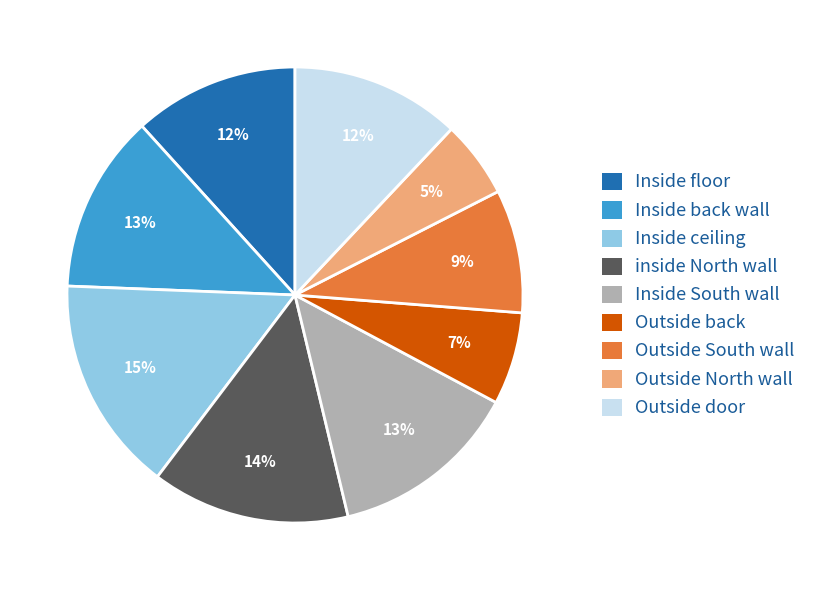

Combined, do Outside North wall and Outside door account for over 50%?

No